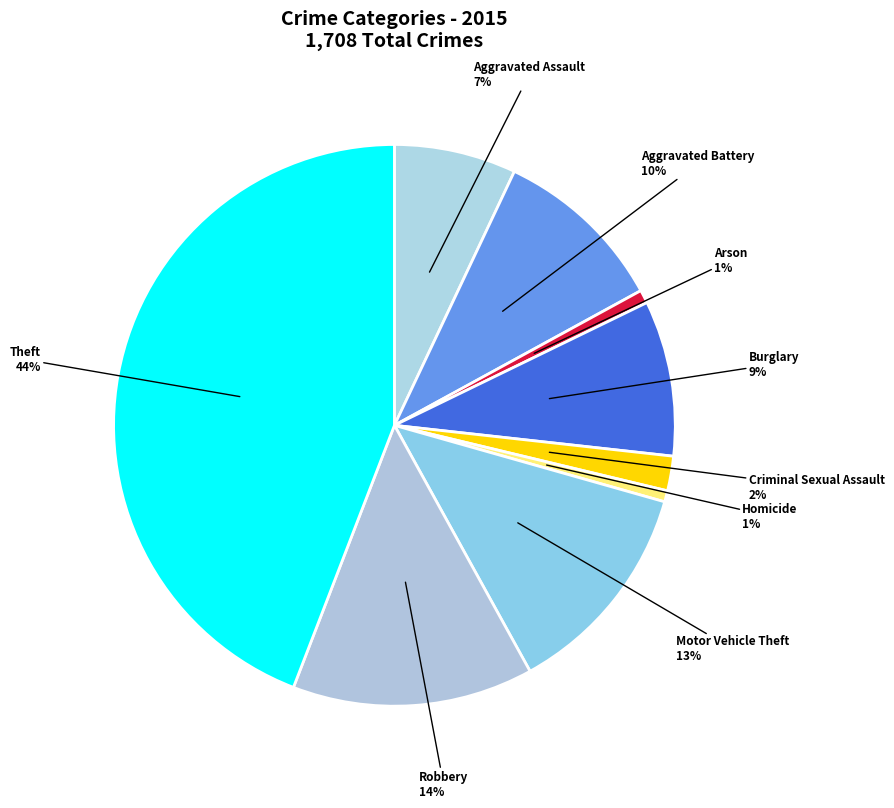

To the nearest percent, what percentage of the pie is Aggravated Assault?

7%